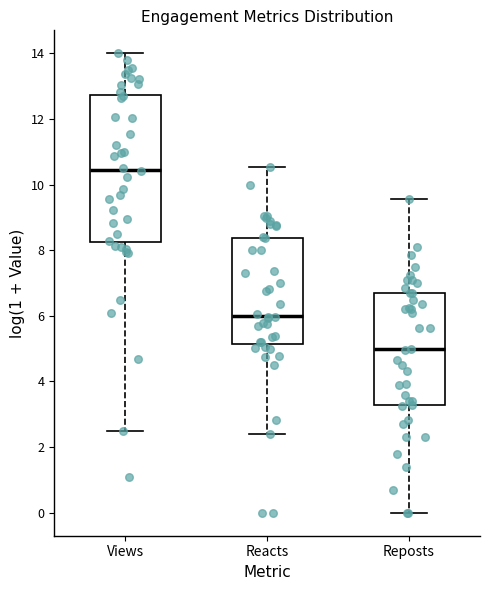

Reading left to right, transcribe this box plot: for each box, give where its median line is, the range the box spans, and where its two whiskers end, as read against the y-axis. The values are not printed on the chart, so give them approximately, as read against the axis.

Views: median 10.4, box 8.2 to 12.8, whiskers 2.4 to 14.0
Reacts: median 6.0, box 5.2 to 8.4, whiskers 2.4 to 10.6
Reposts: median 5.0, box 3.2 to 6.6, whiskers 0.0 to 9.6